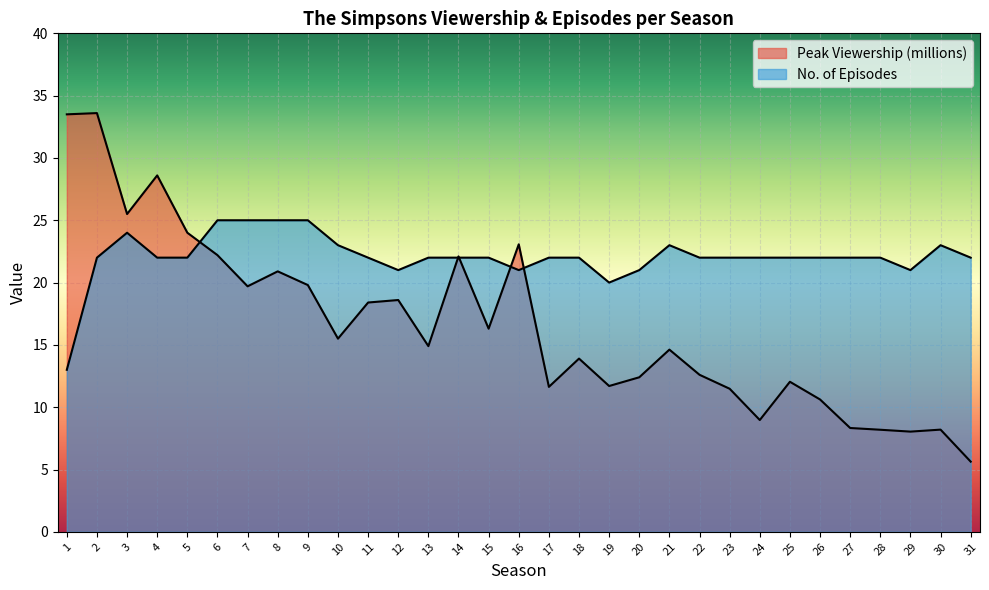

List the series in order of their overall mean, lowest first.

Peak Viewership (millions), No. of Episodes